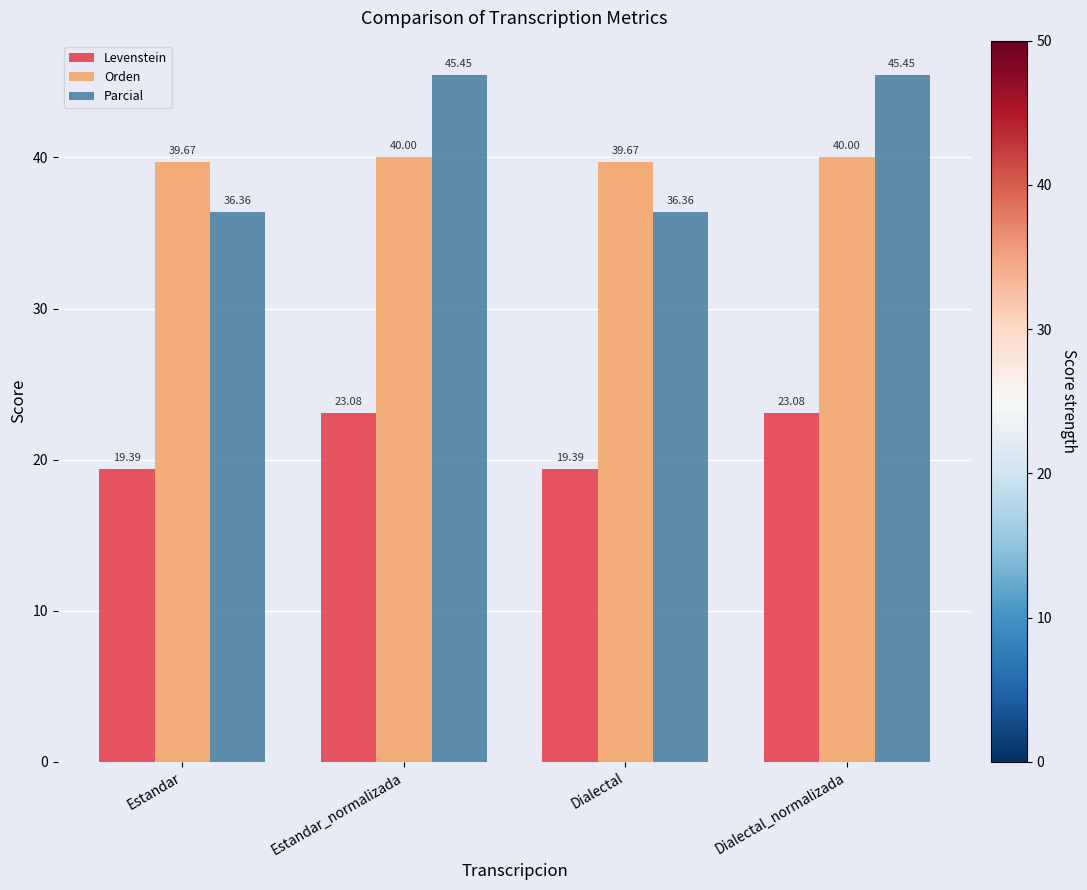

What is the lowest value of the Orden series?

39.7